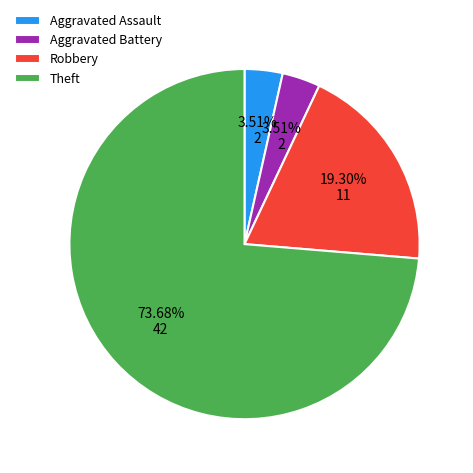

Combined, do Aggravated Battery and Theft account for over 50%?

Yes